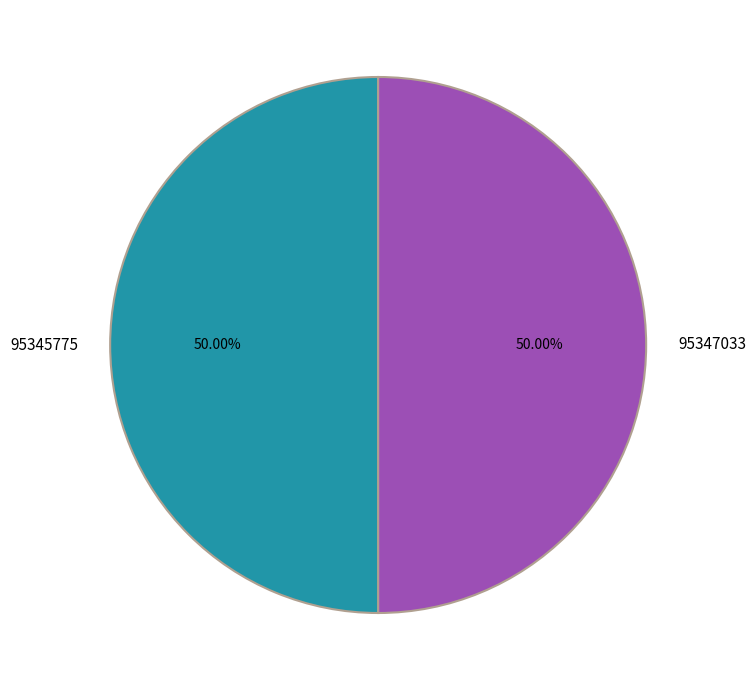

Combined, do 95345775 and 95347033 account for over 50%?

Yes